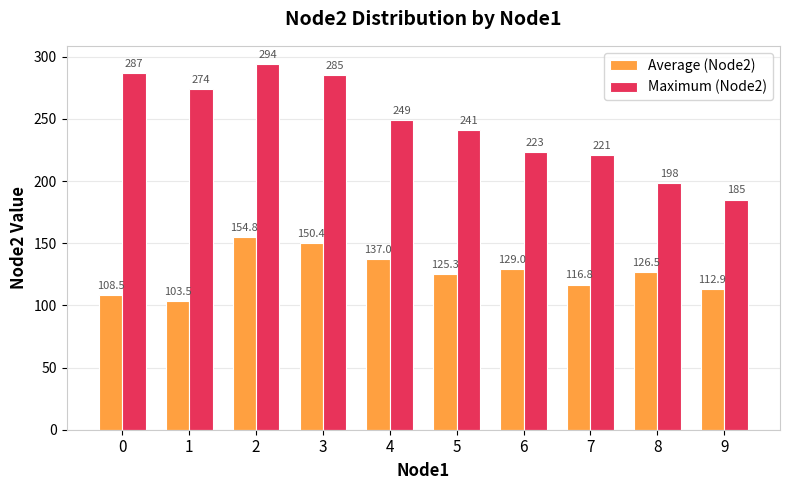

The Average (Node2) series shows 30.4 at 1. True or false?

False